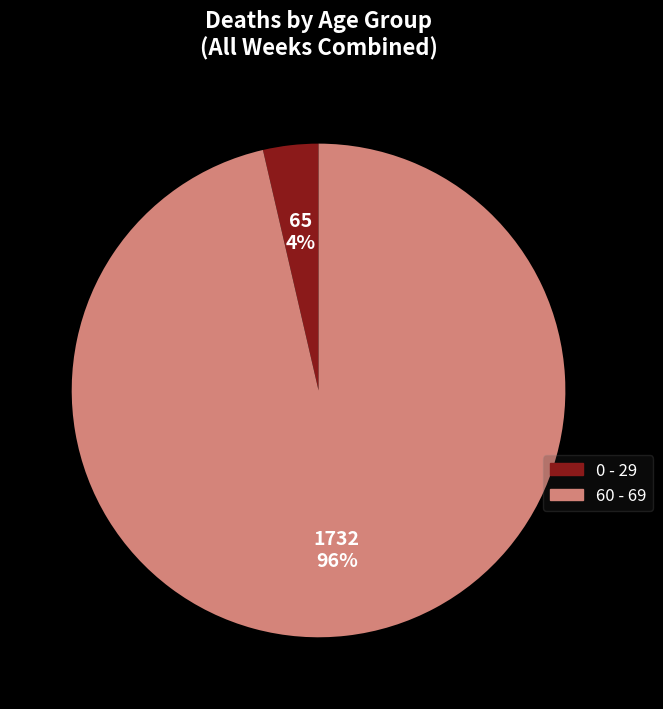

What percentage is the 0 - 29 slice, to the nearest percent?

4%